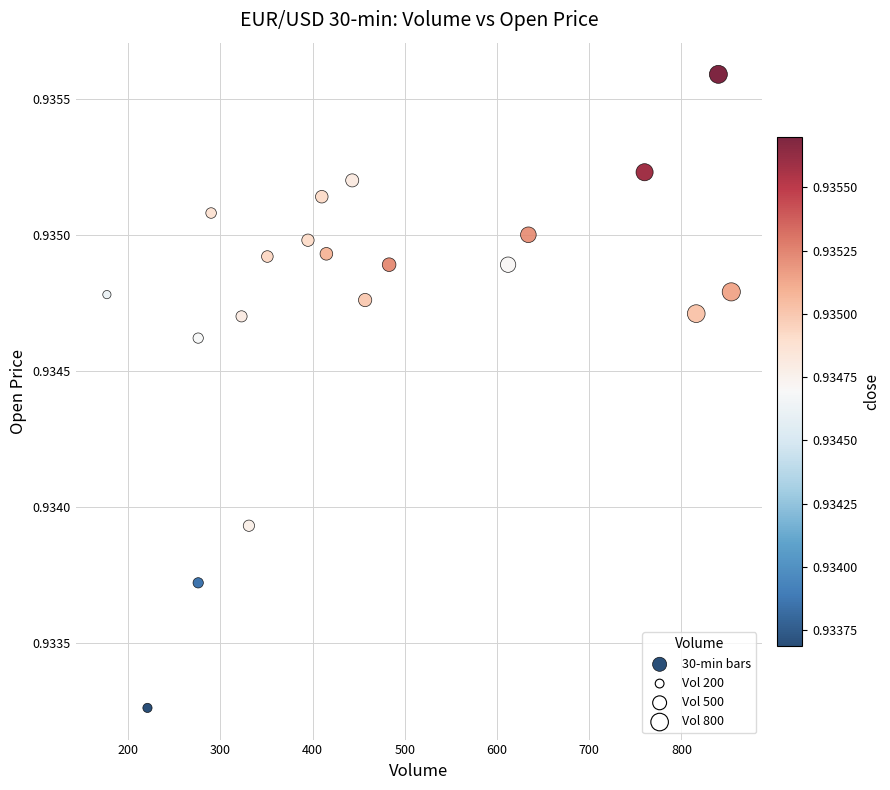

What is the range of X values (max minus min)?

677.0